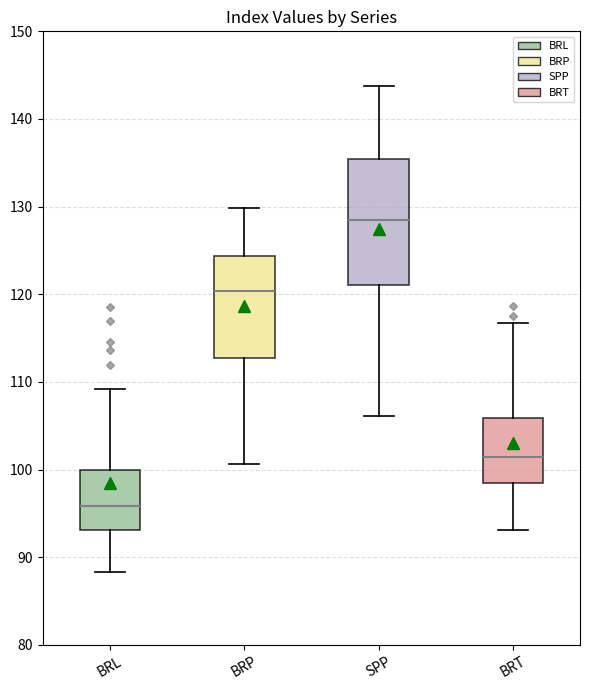

Which box's median line is the lowest?

BRL